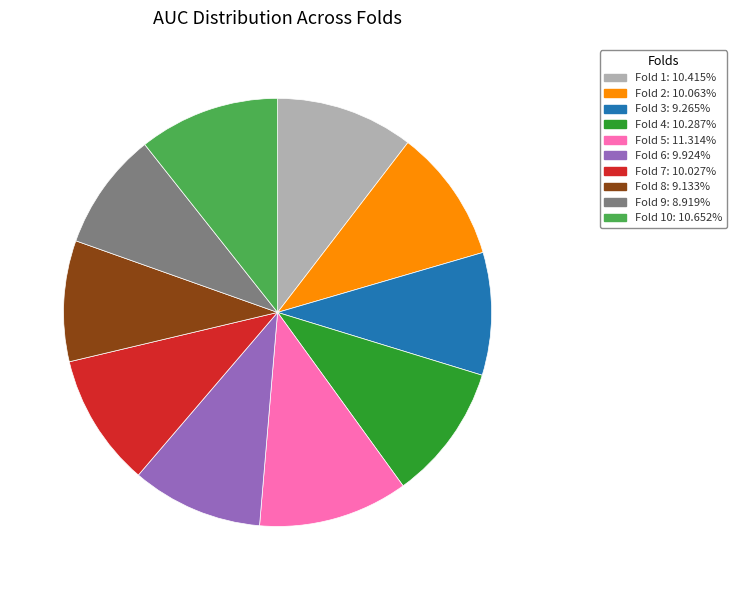

Is there a majority slice in this chart?

No